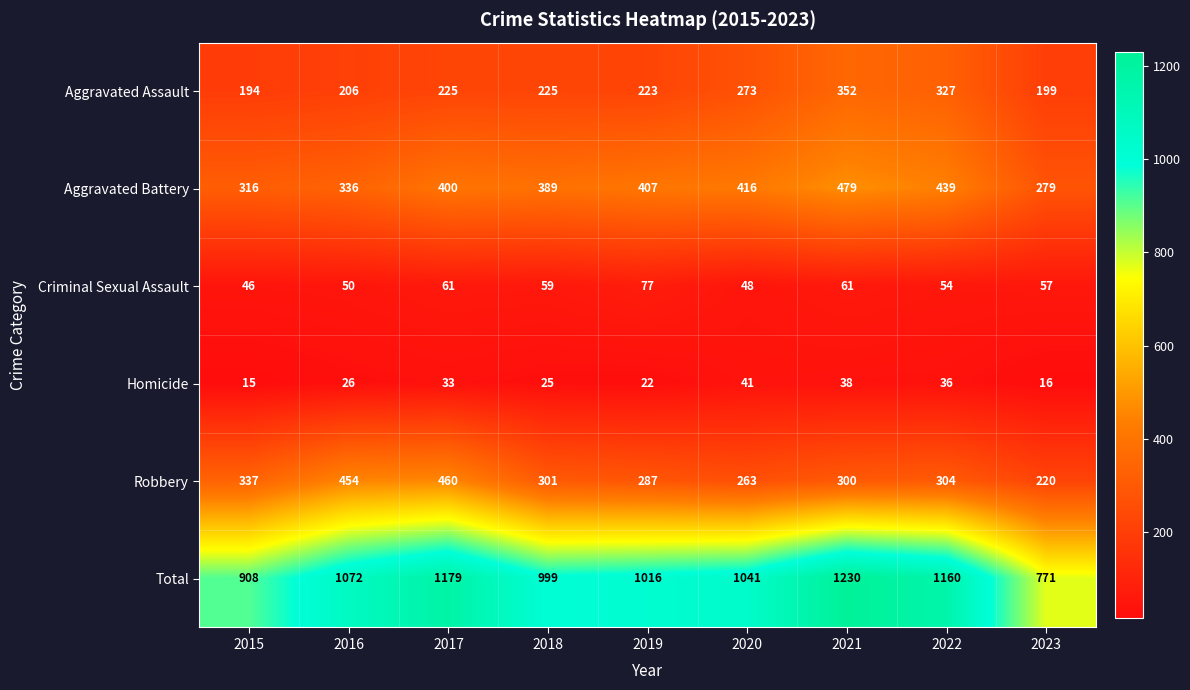

Rank the series by their maximum value, from lowest to highest.

Homicide, Criminal Sexual Assault, Aggravated Assault, Robbery, Aggravated Battery, Total